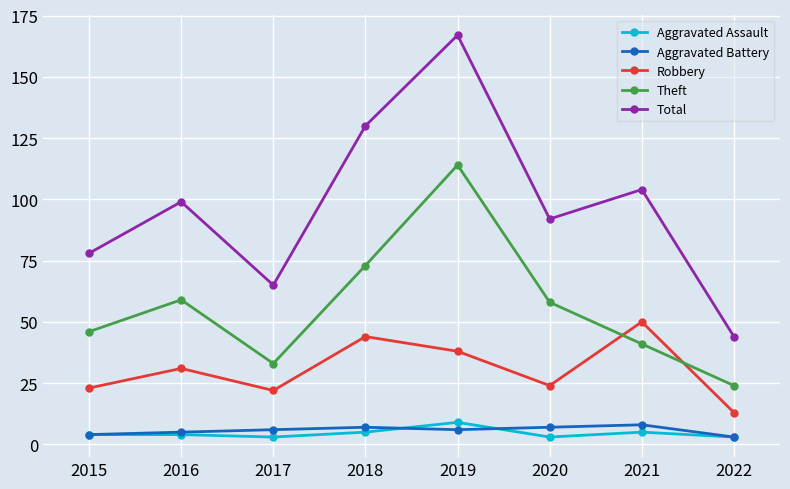

What is the average value of the Total series?

97